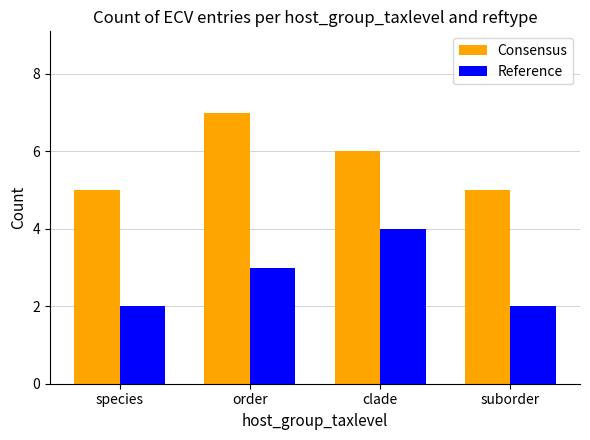

What is the total value across all series at suborder?

7